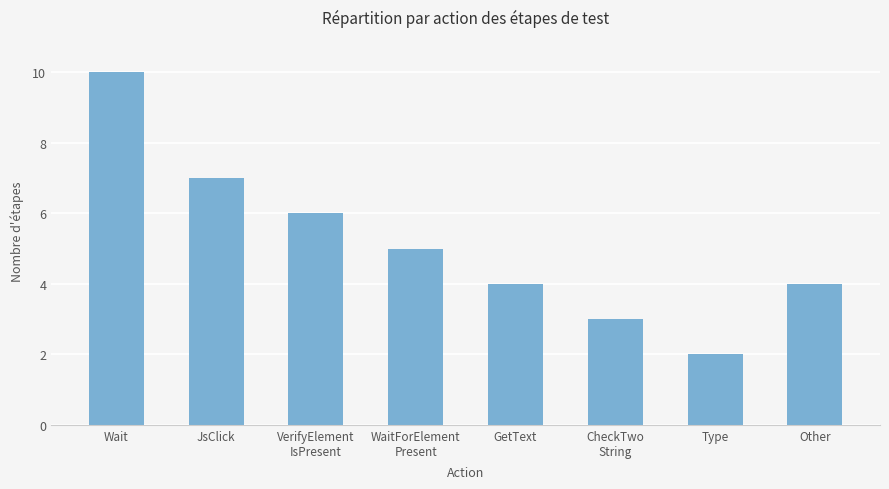

What is the difference between the maximum and second lowest values?

7